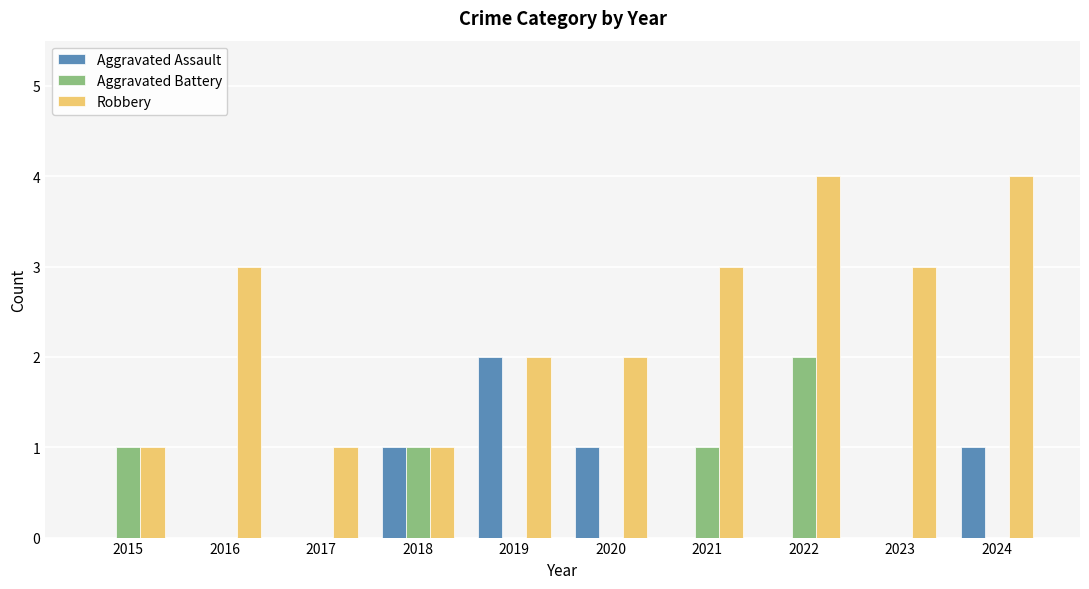

What is the sum of all Aggravated Assault values?

5